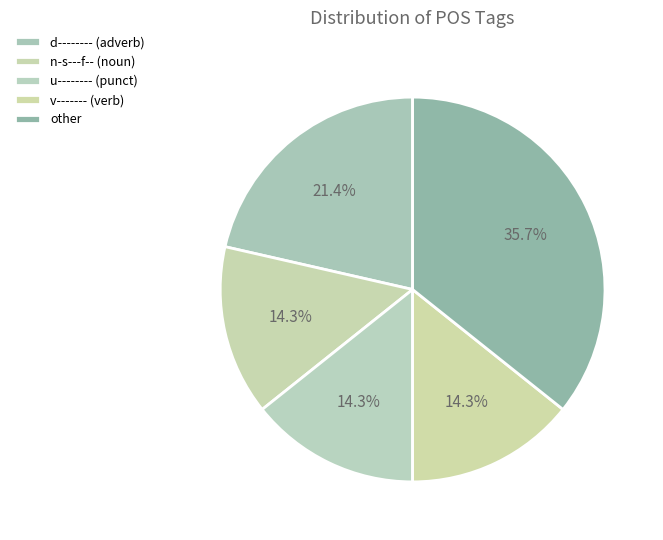

Does any single category account for the majority?

No